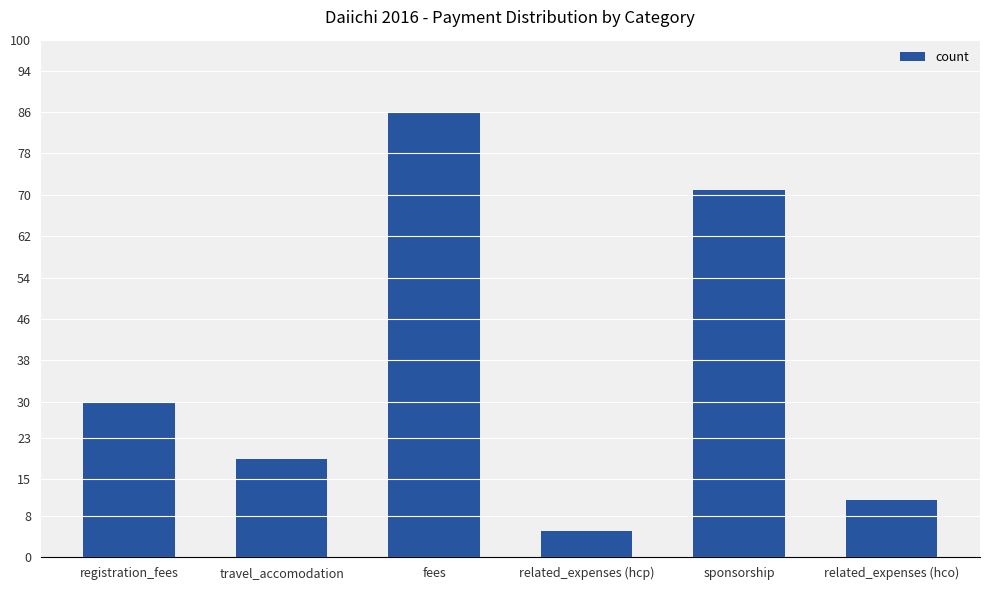

Between fees and related_expenses (hcp), which is larger?

fees